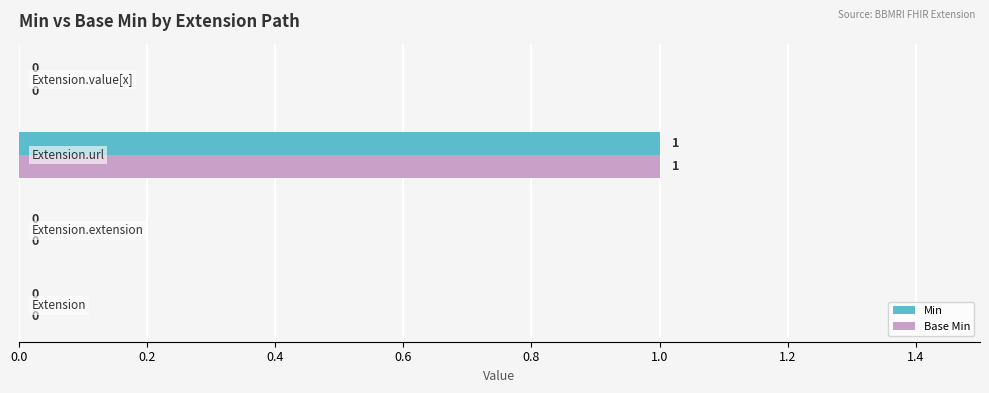

How many Base Min values are between 0 and 1?

4